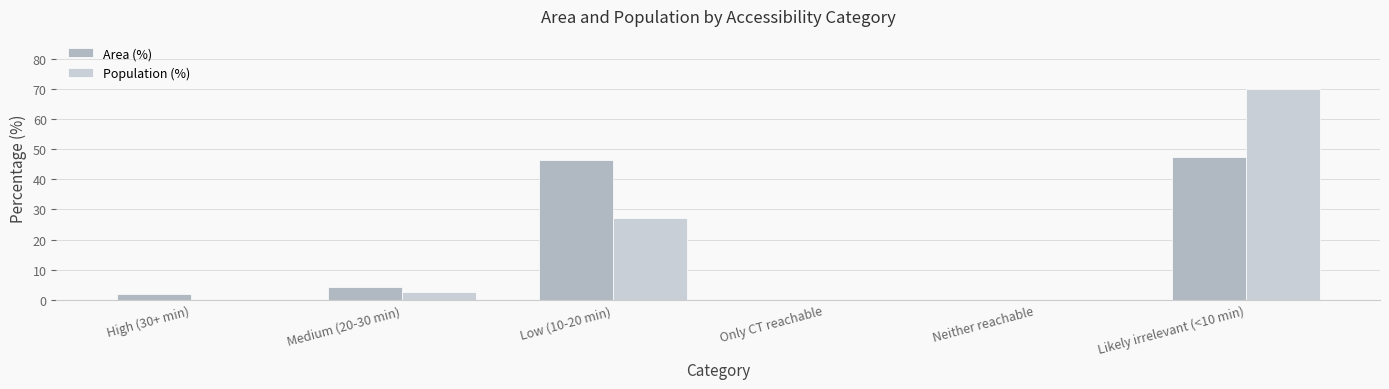

Reading left to right, transcribe all the data shown in this chart.

Area (%): High (30+ min)=1.8	Medium (20-30 min)=4.1	Low (10-20 min)=46.5	Only CT reachable=0.0	Neither reachable=0.0	Likely irrelevant (<10 min)=47.5
Population (%): High (30+ min)=0.0	Medium (20-30 min)=2.7	Low (10-20 min)=27.2	Only CT reachable=0.0	Neither reachable=0.0	Likely irrelevant (<10 min)=70.1